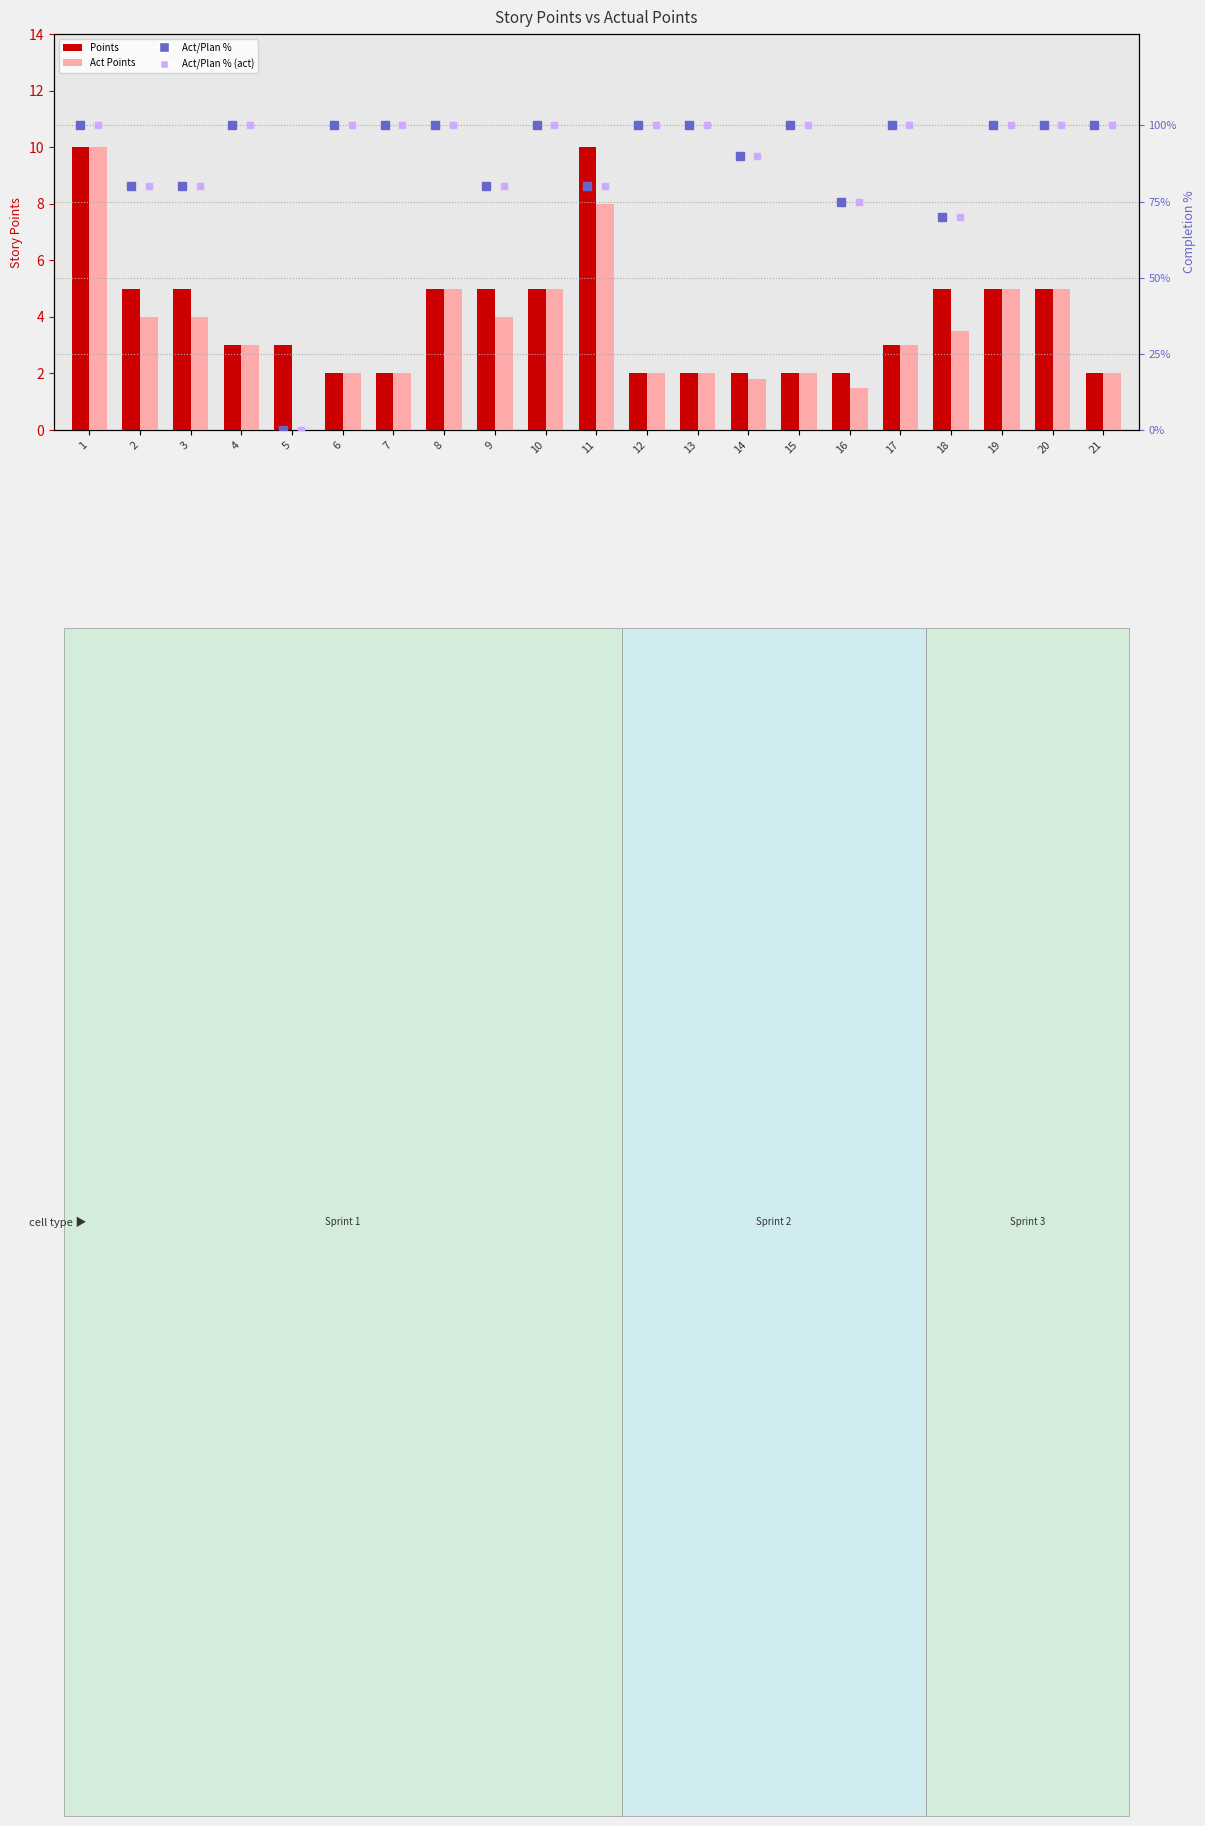

At which category is the sum across all series the highest?

1